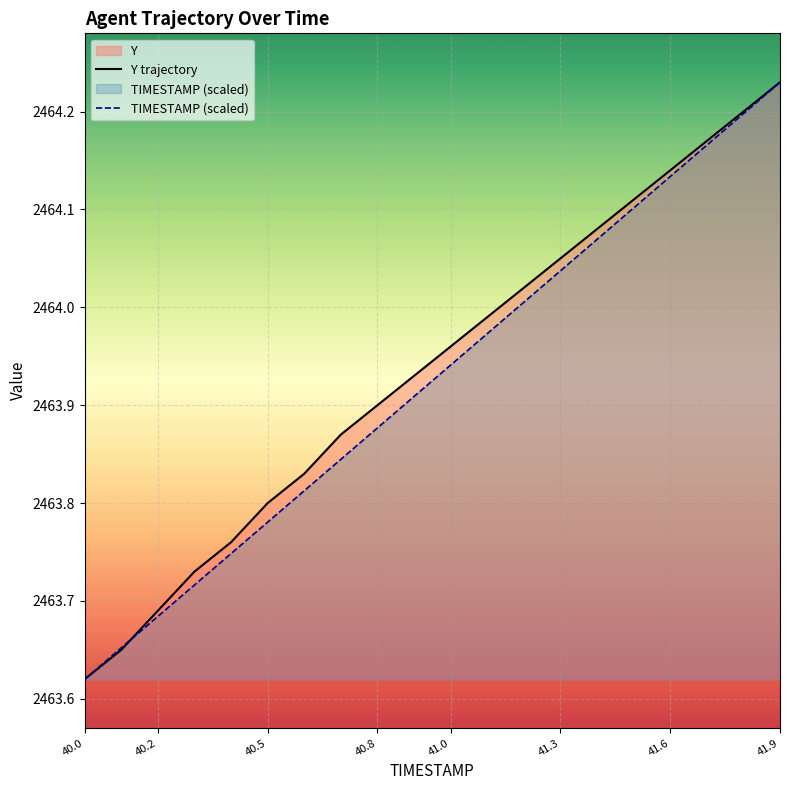

How many lines are shown in the chart?

2